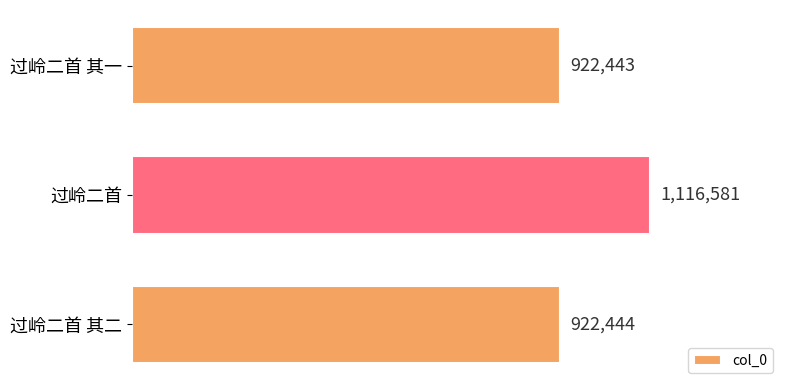

Which category has the highest value across all series?

过岭二首